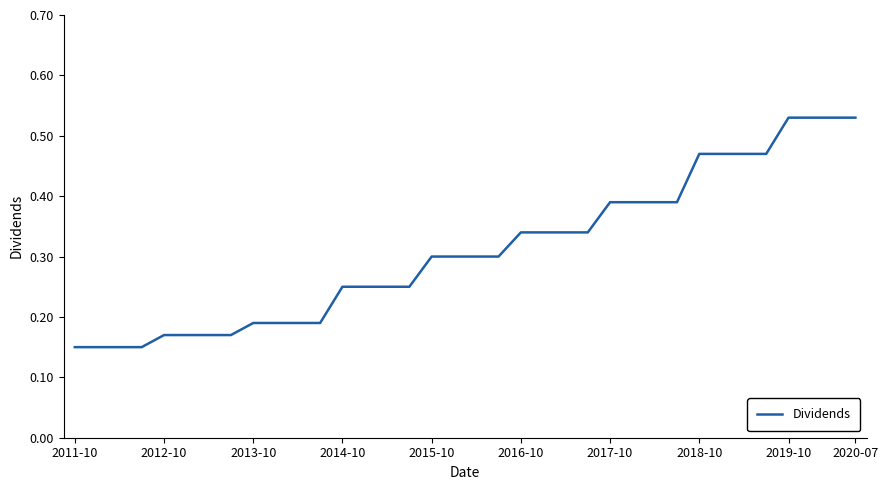

Count the number of categories in the chart.

36